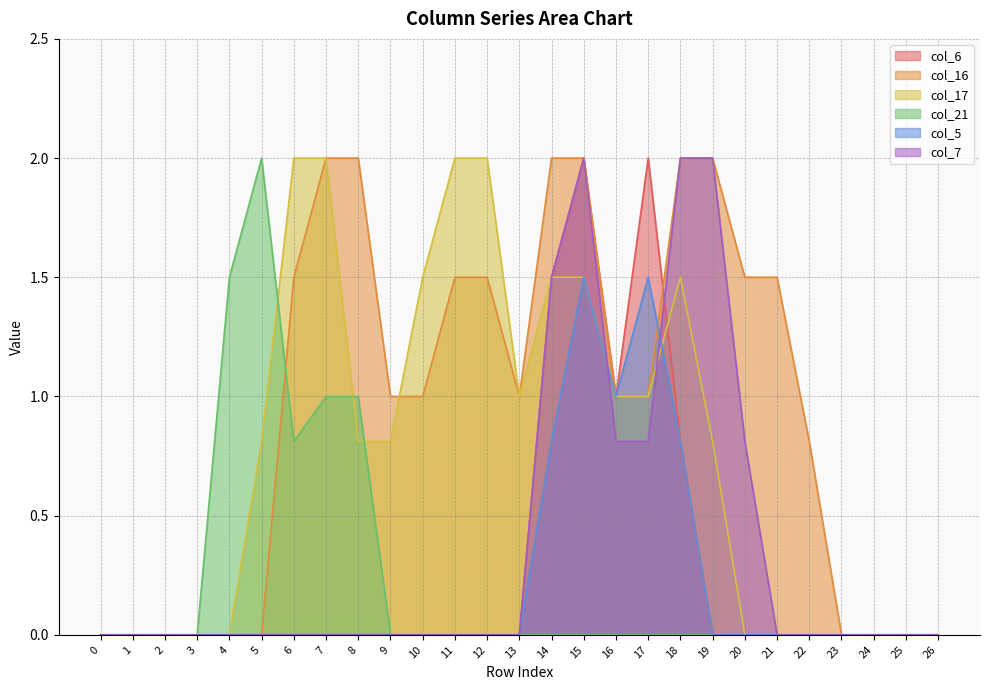

True or false: col_16 has more than 1 points higher than both neighbors.

False